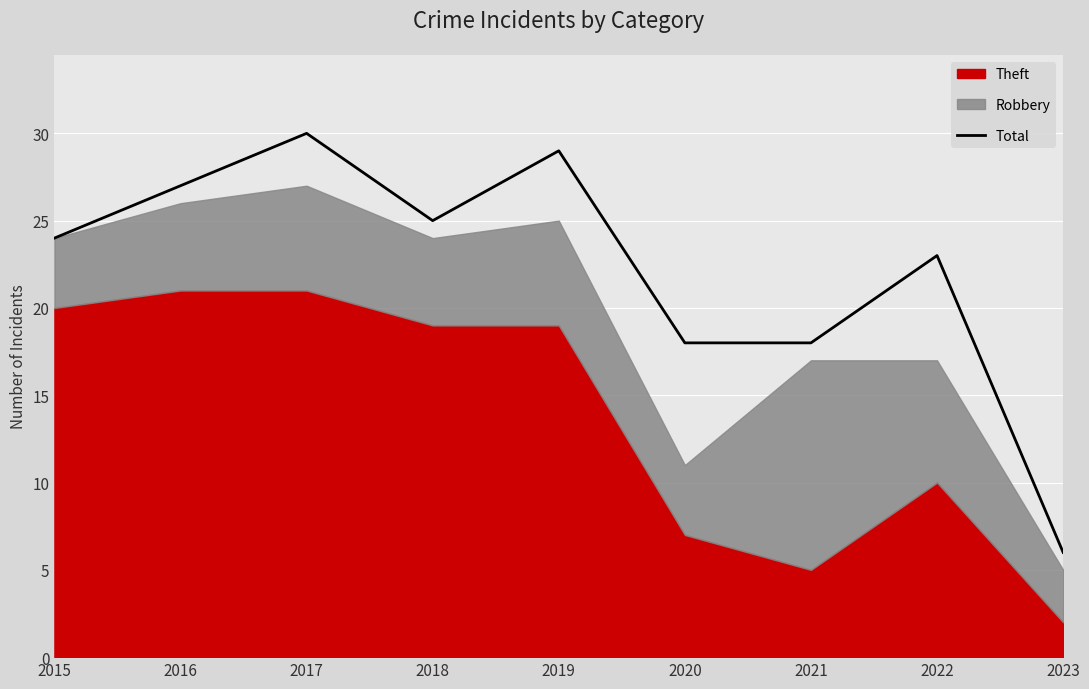

Is it true that Total equals 47 at 2019?

False